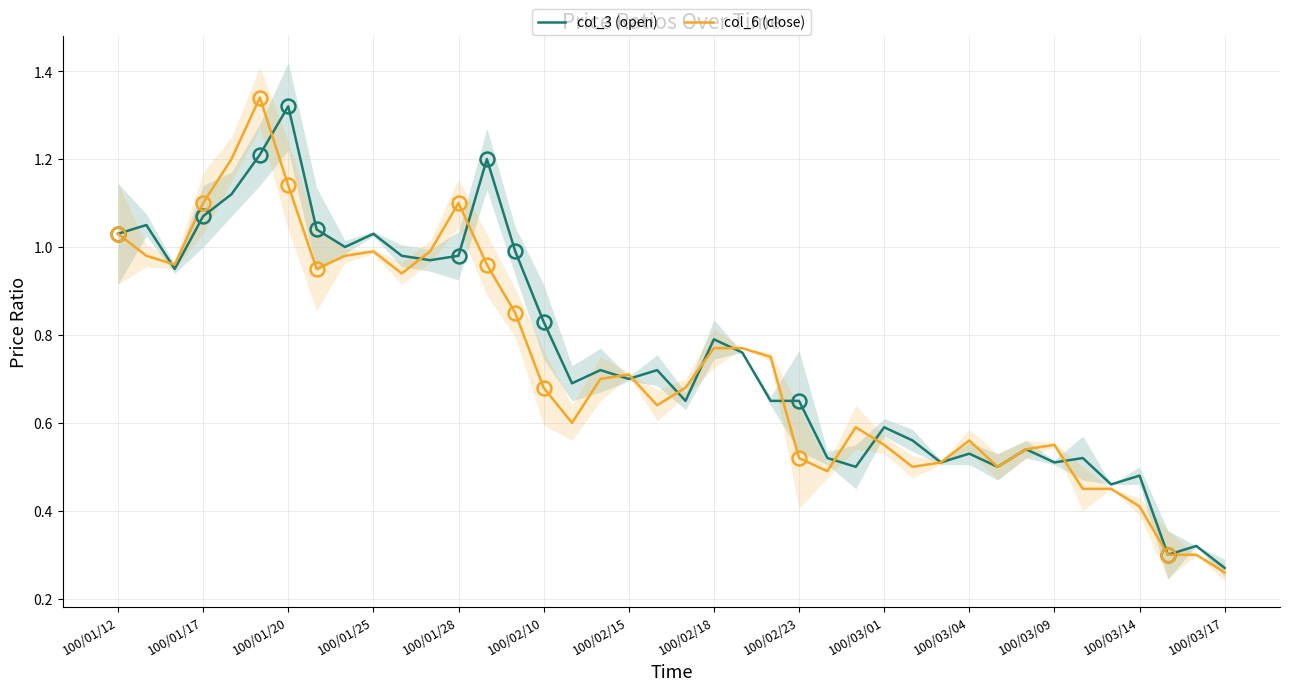

True or false: col_6 (close) and col_3 (open) cross at least once.

True